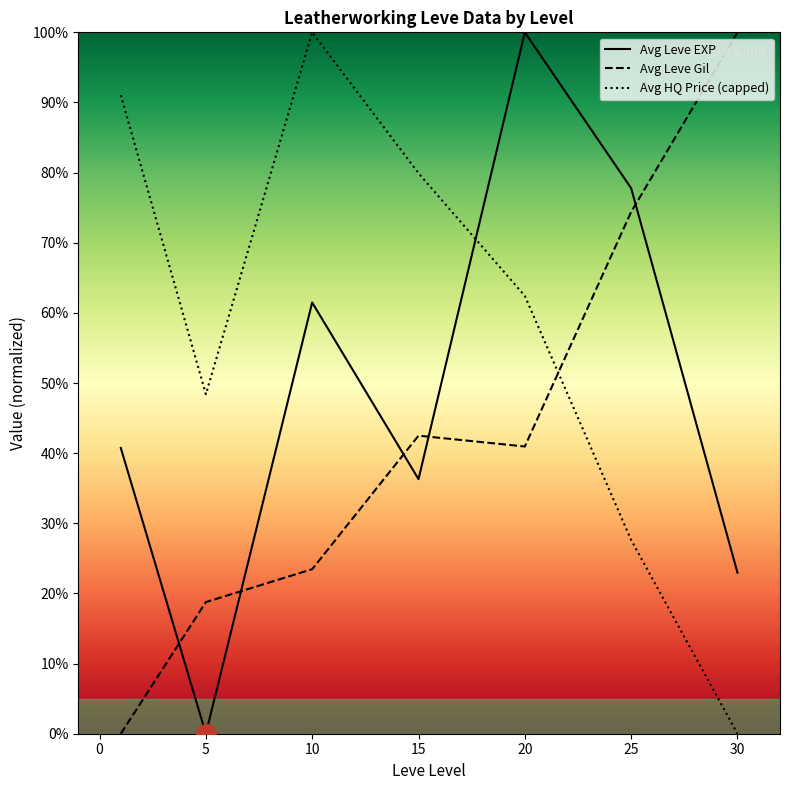

At which category is the sum across all series the highest?

20